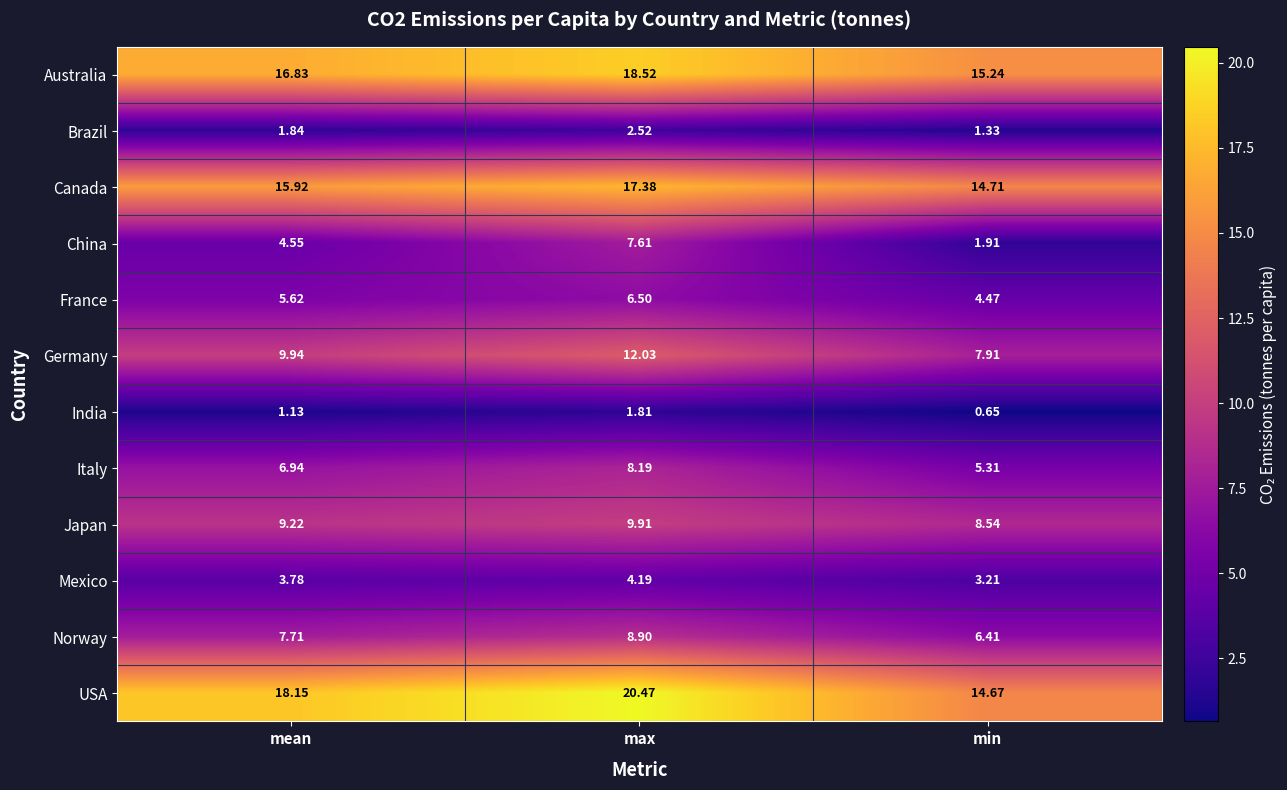

Between mean and max, which series saw the biggest shift?

China